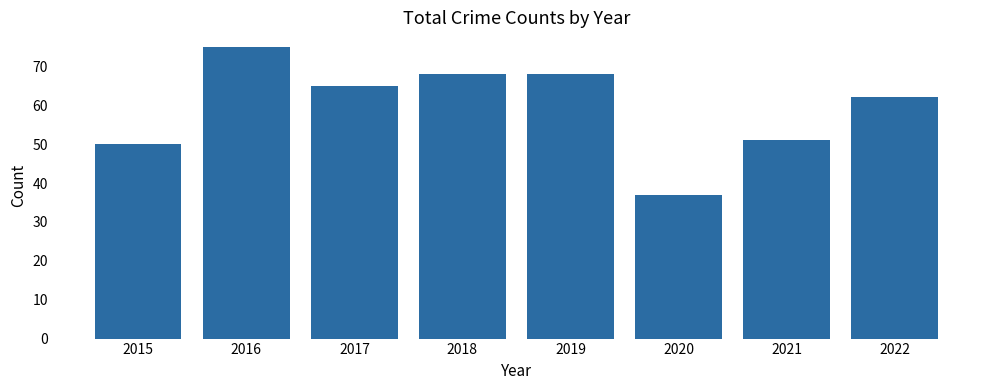

Between 2016 and 2019, which is larger?

2016